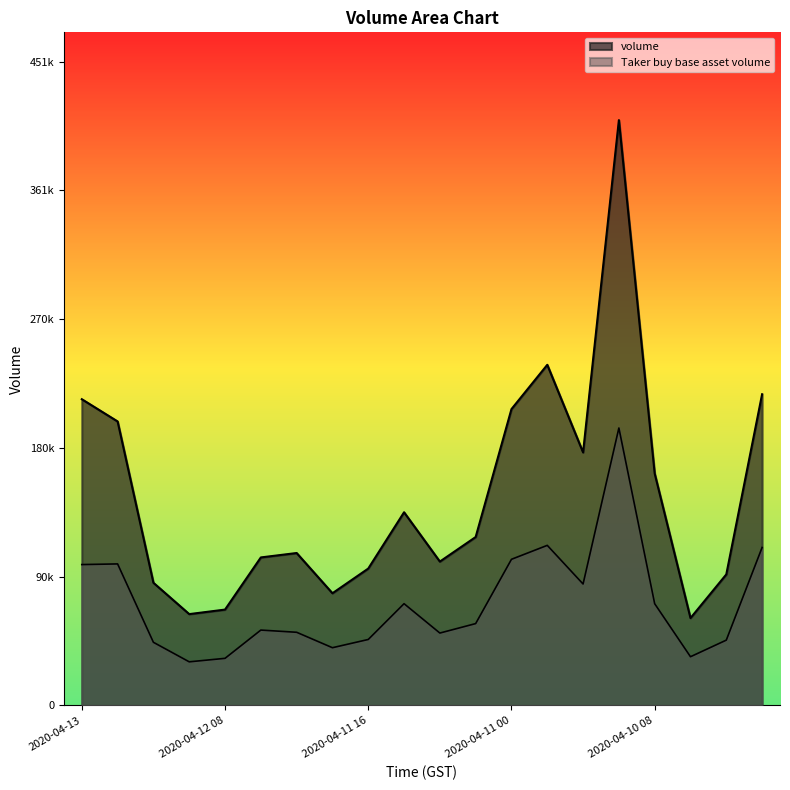

True or false: Taker buy base asset volume has a value of 44294.9 at 2020-04-12 16.

True